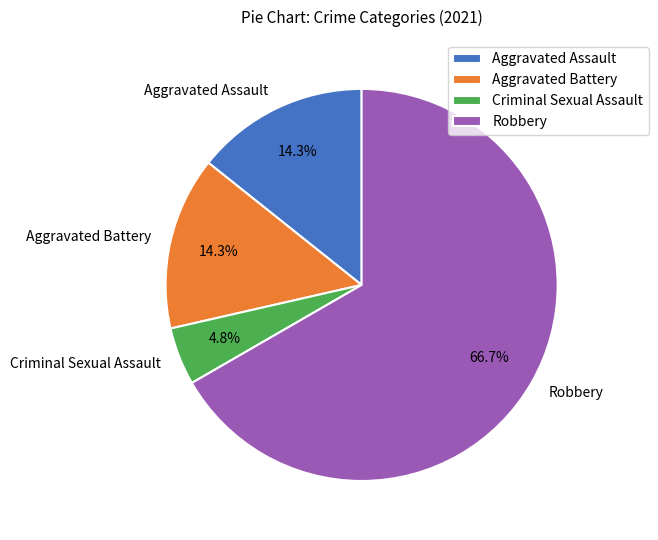

To the nearest percent, what is the average slice percentage?

25%